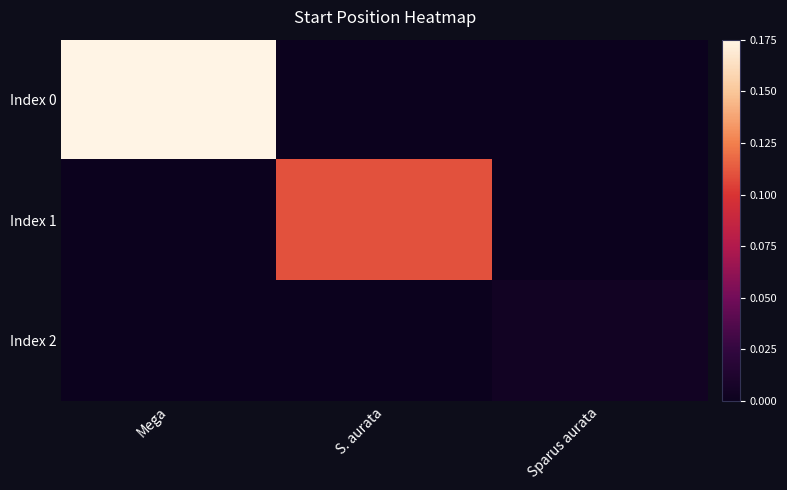

What is the maximum value shown in the chart?

1.0